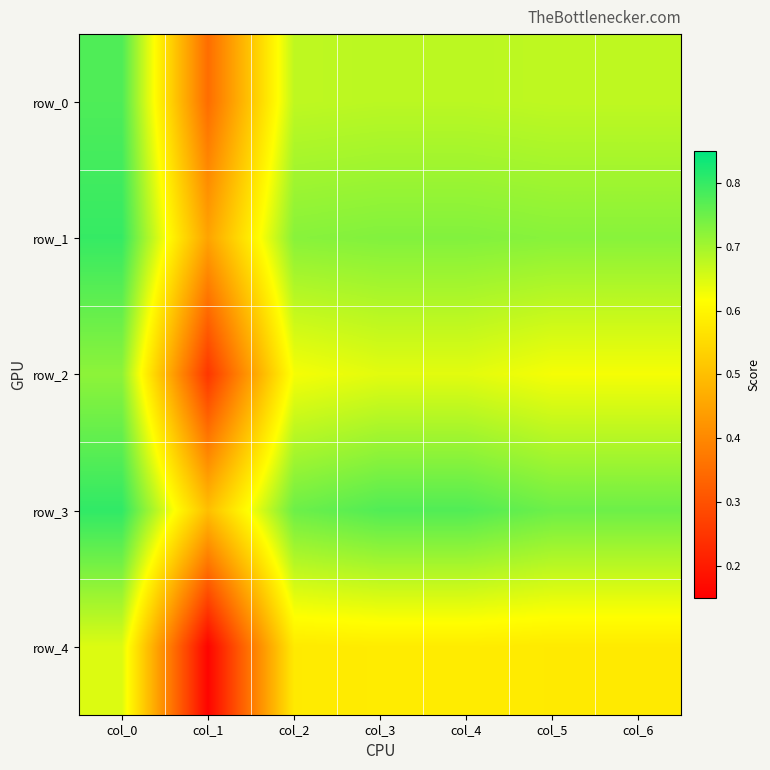

Which series has the largest total across all categories?

row_3